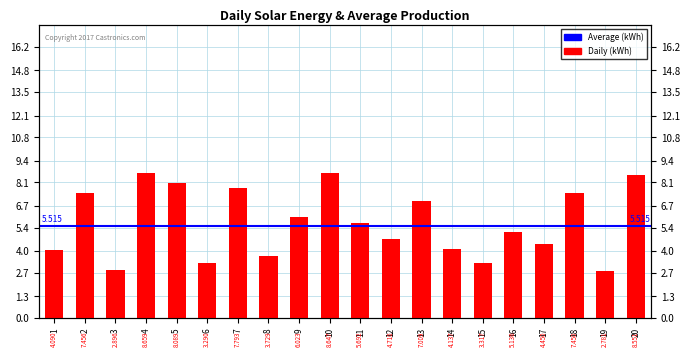

Between 19 and 10, which is larger?

10